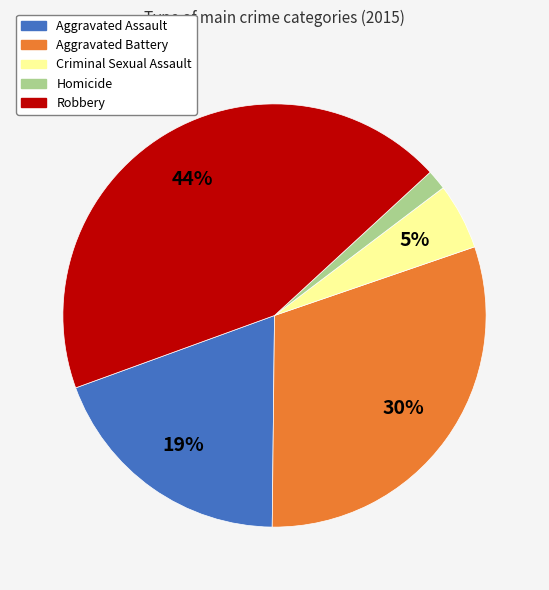

Combined, do Aggravated Assault and Criminal Sexual Assault account for over 50%?

No